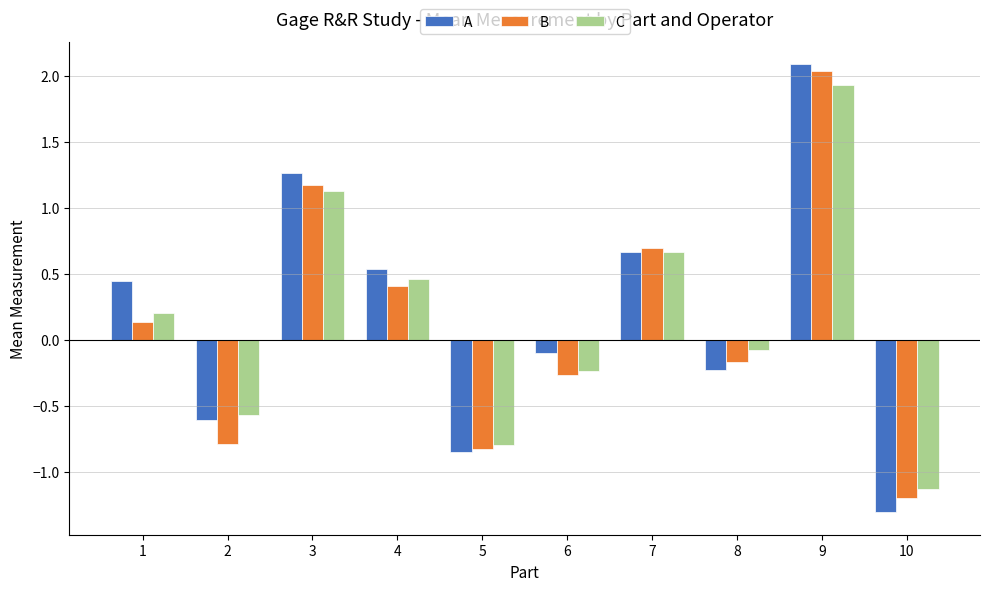

How many data points in B are above 0?

5